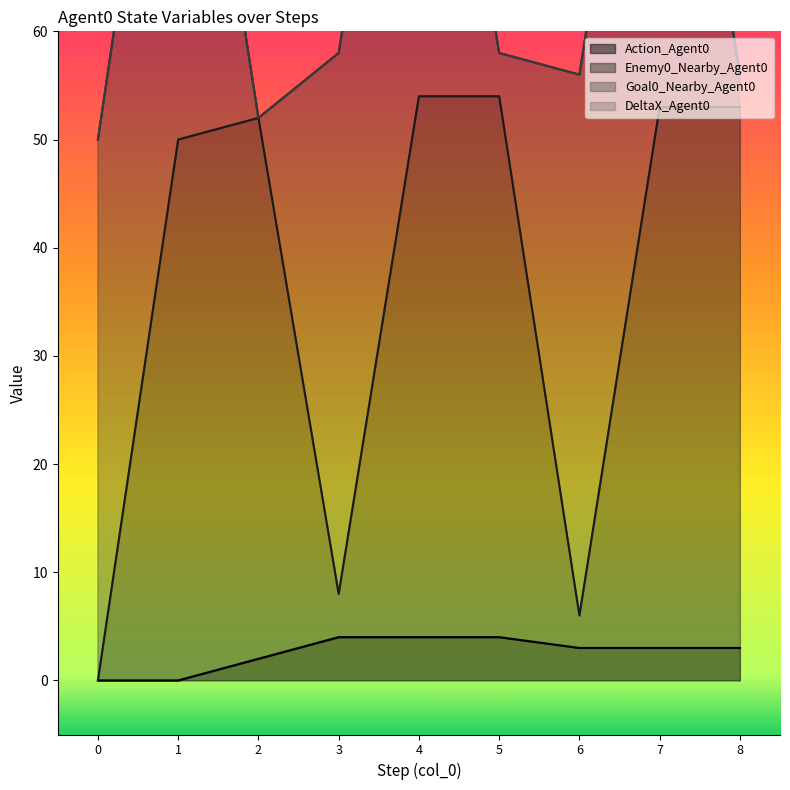

True or false: Action_Agent0 has a value of 1 at 5.

False